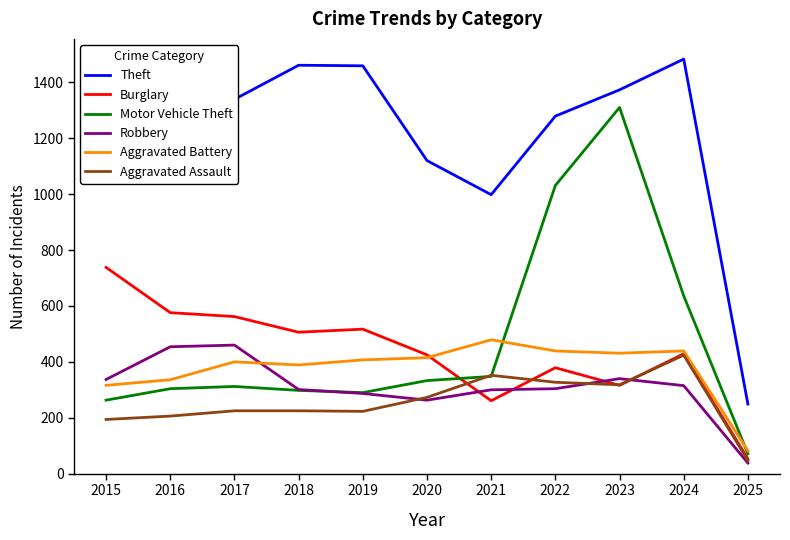

What is the minimum value shown in the chart?

38